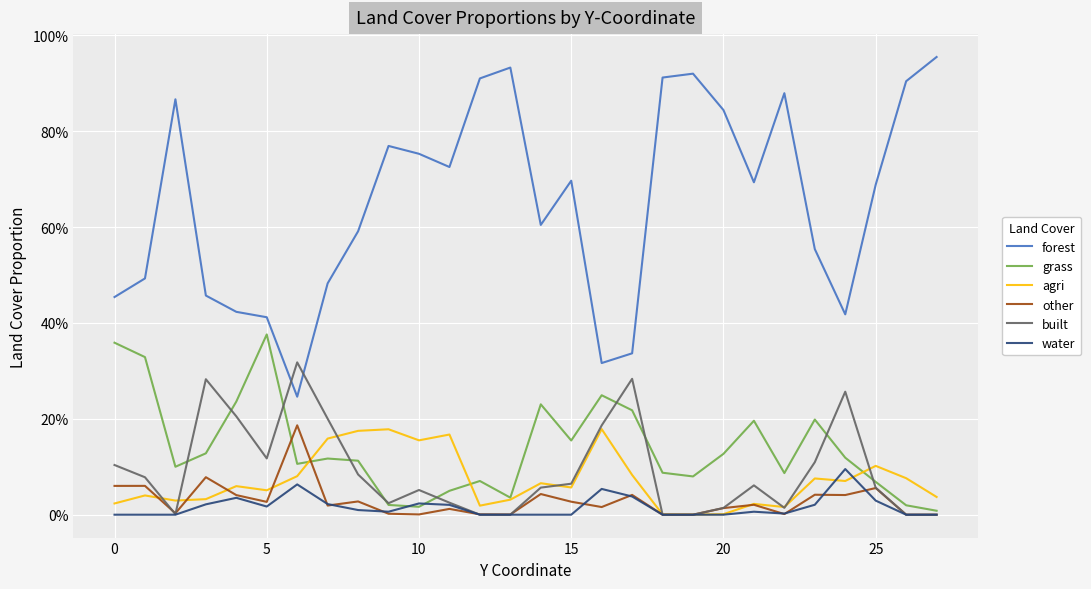

Which series has the widest spread of values?

forest